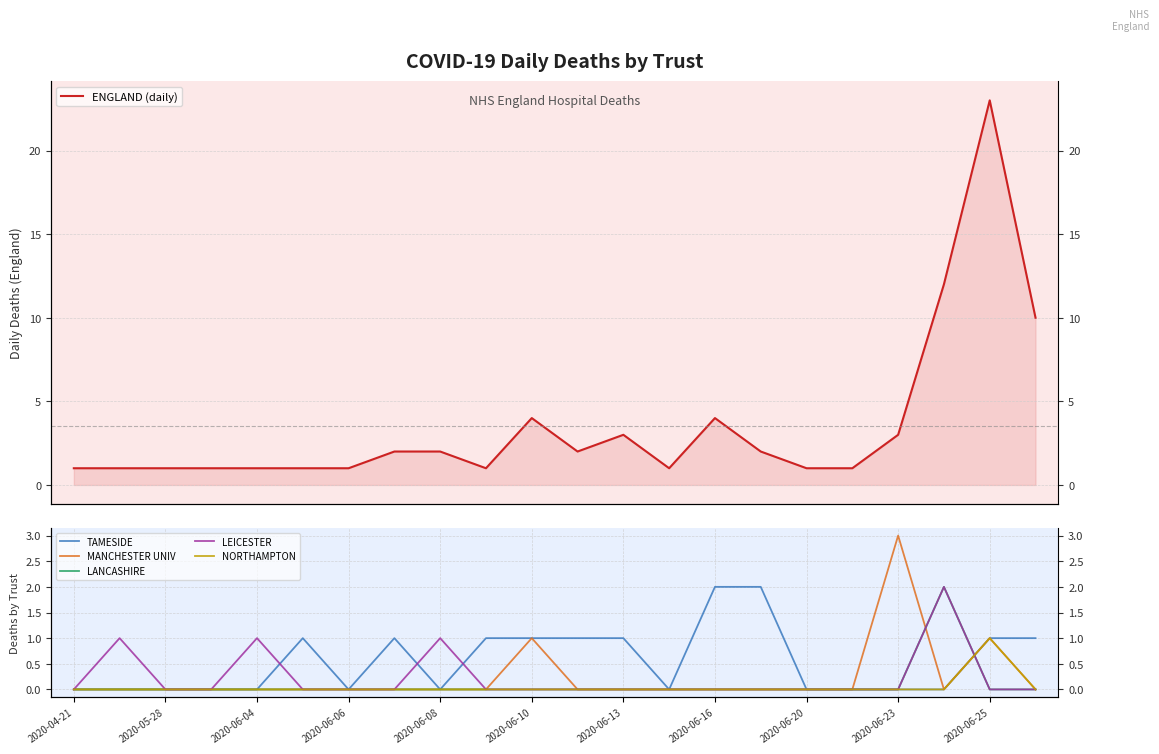

True or false: MANCHESTER UNIV and TAMESIDE intersect in this chart.

False